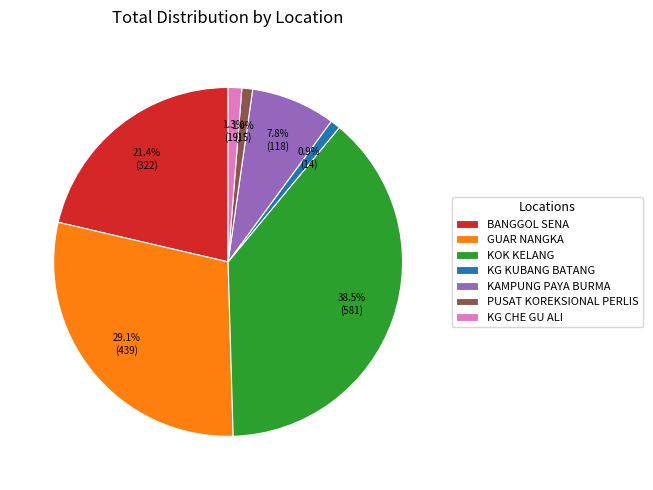

How much of the chart is everything except PUSAT KOREKSIONAL PERLIS?

99.0%